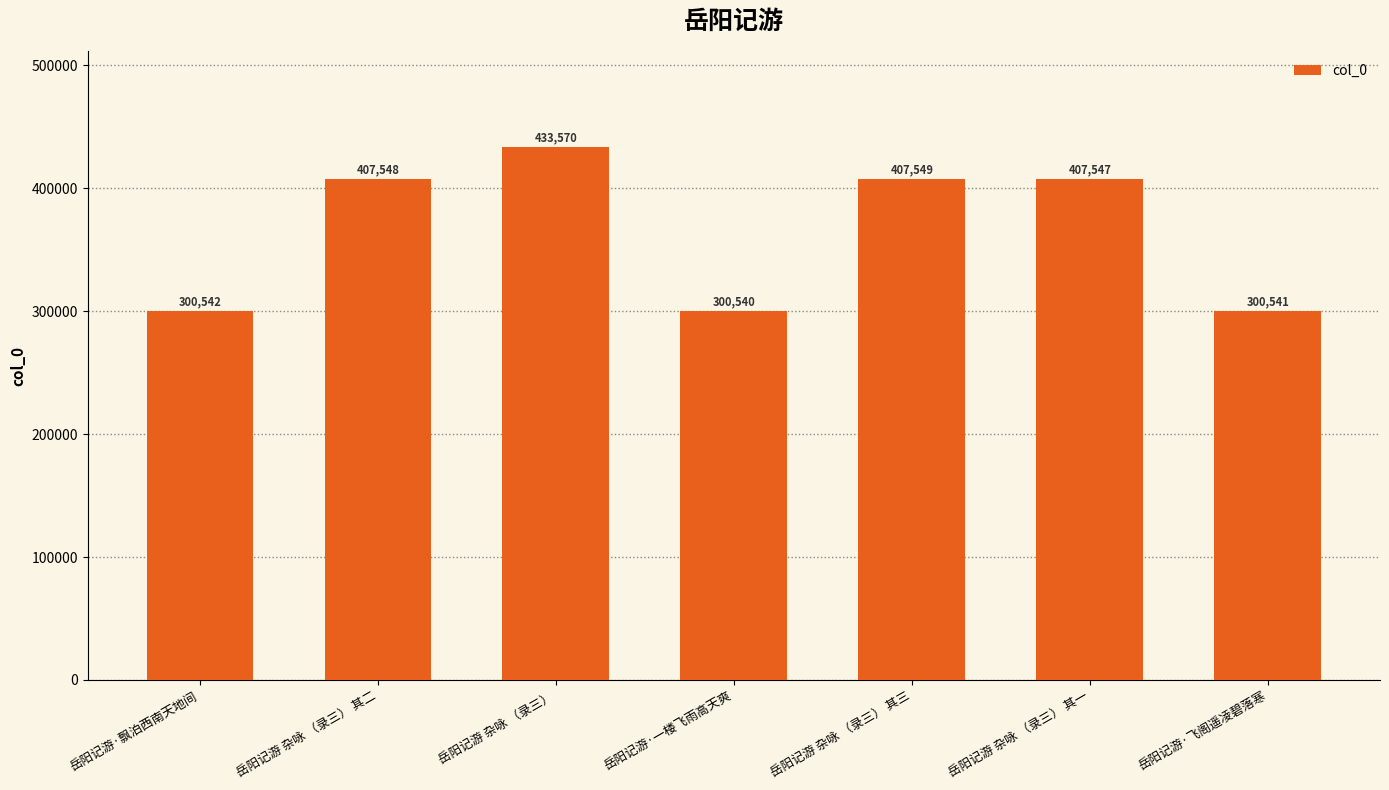

Approximately how many times larger is the value at 岳阳记游·一楼飞雨高天爽 compared to 岳阳记游 杂咏 （录三） 其三?

0.7